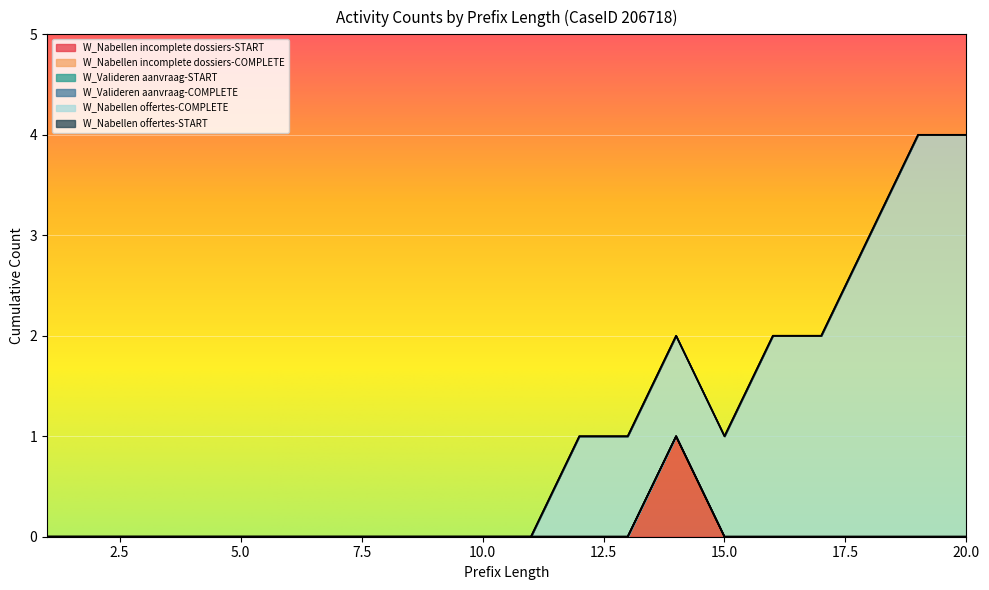

List the series in order of their peak value, lowest first.

W_Nabellen incomplete dossiers-COMPLETE, W_Valideren aanvraag-START, W_Valideren aanvraag-COMPLETE, W_Nabellen offertes-START, W_Nabellen incomplete dossiers-START, W_Nabellen offertes-COMPLETE